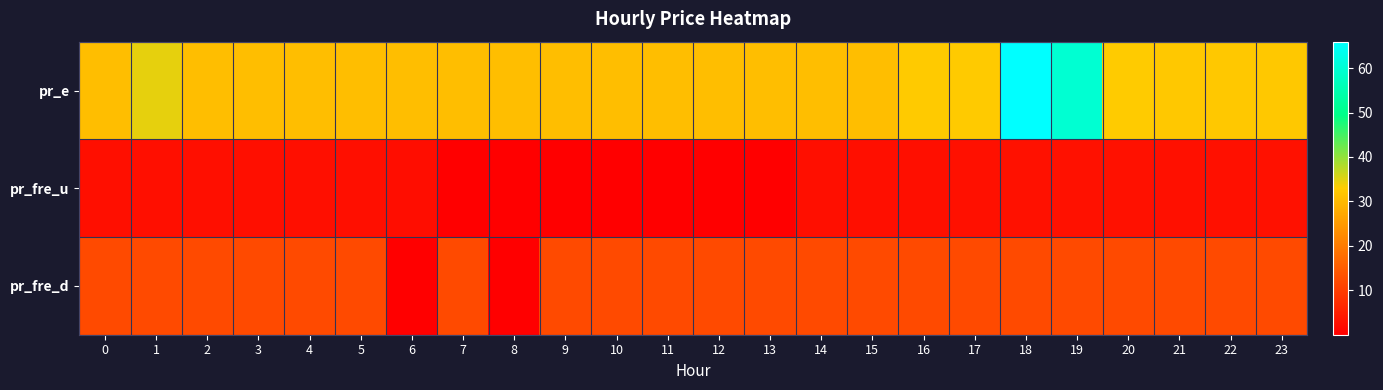

Between 3 and 14, which is larger?

3